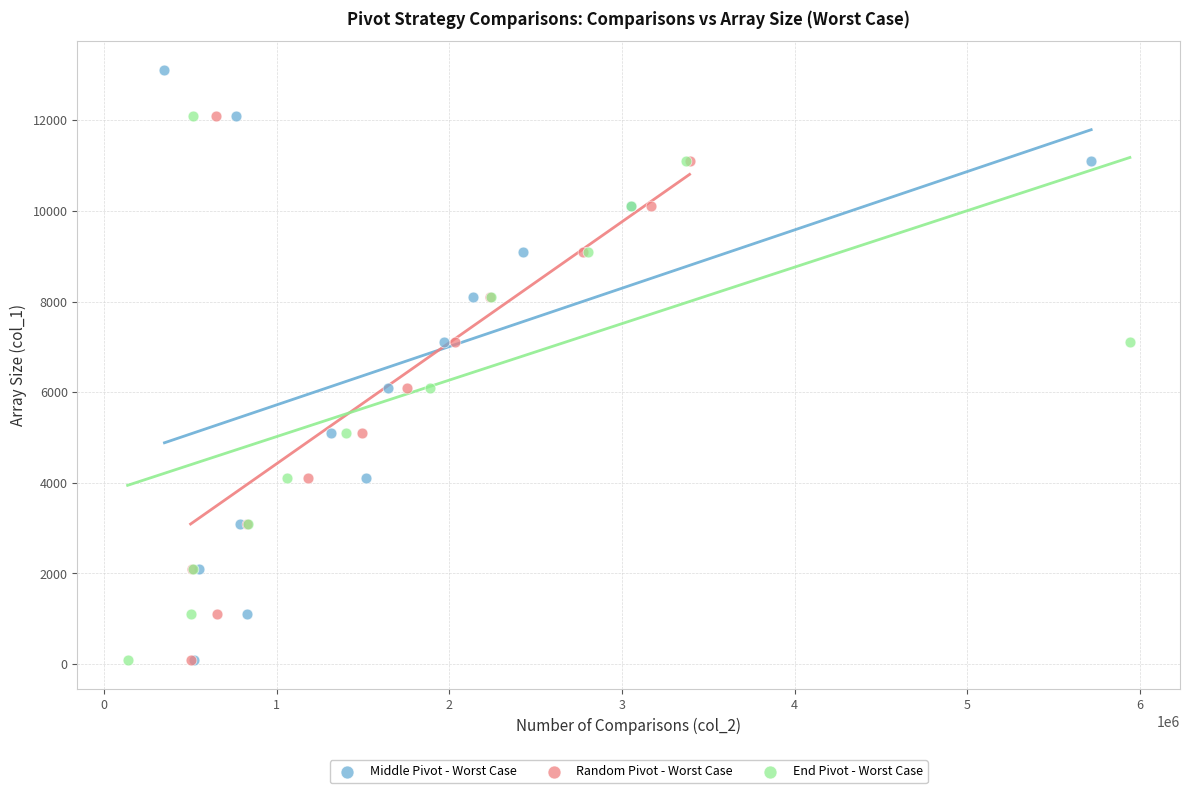

Which series reaches the maximum Y coordinate?

Middle Pivot - Worst Case